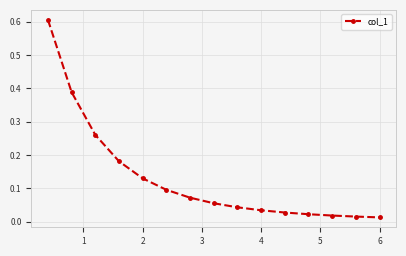

What is the difference between the maximum and minimum values?

0.6